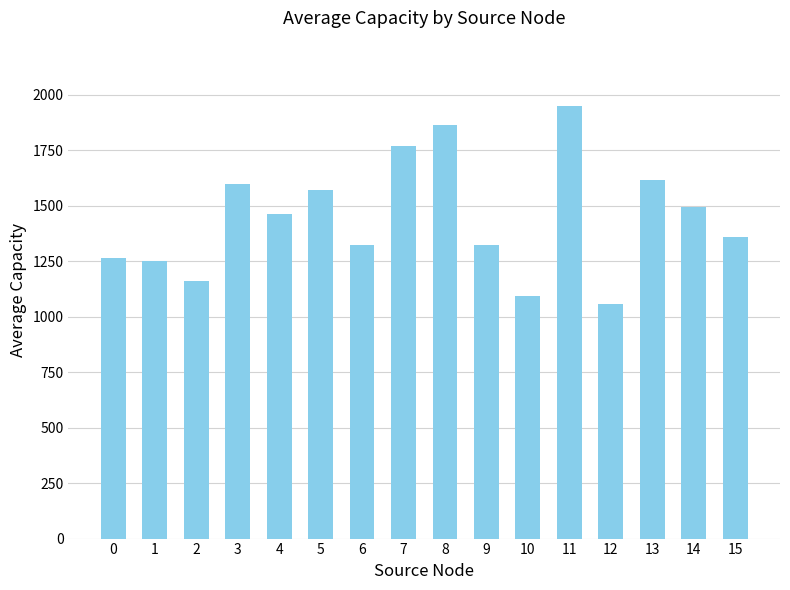

How many data points are less than 1459?

8